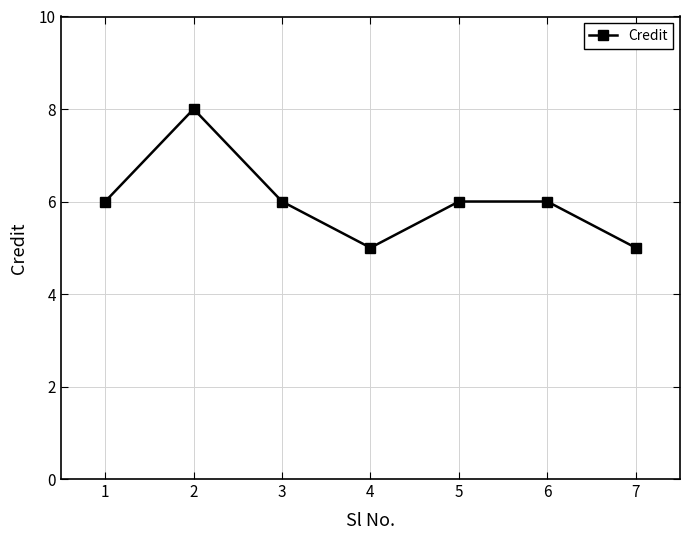

Reading left to right, extract all data points from this chart.

6	8	6	5	6	6	5